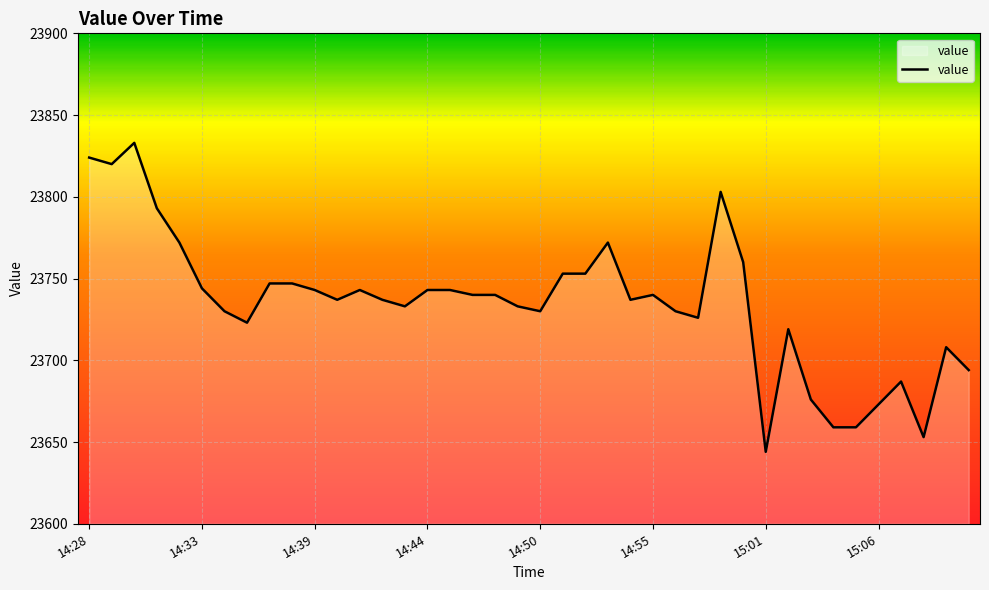

What is the smallest value displayed?

23644